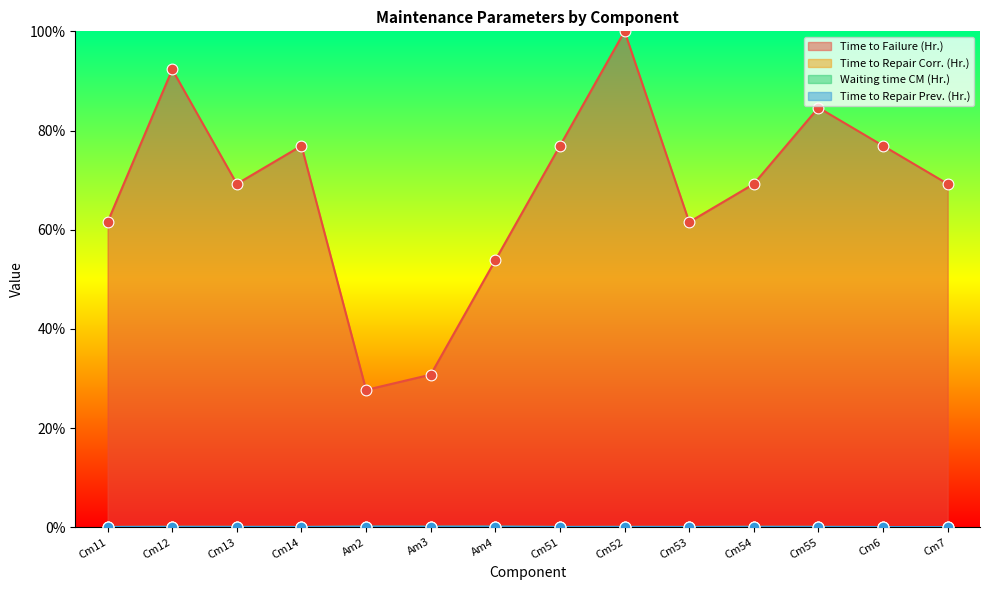

What is the total value across all series at Am3?

31.1